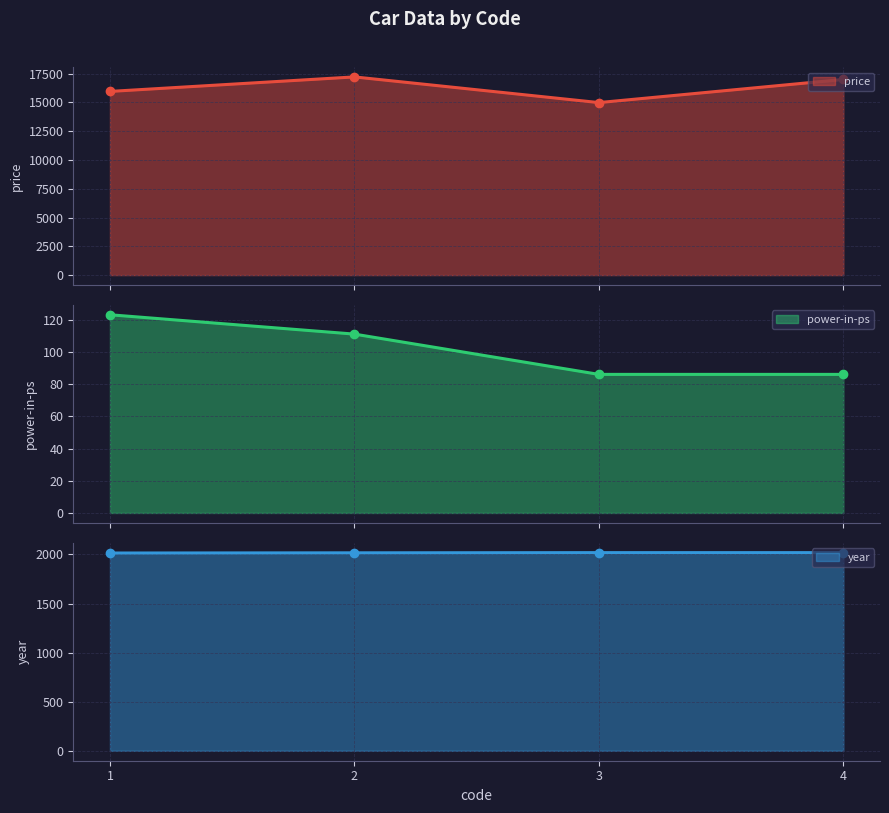

True or false: power-in-ps and year intersect in this chart.

False